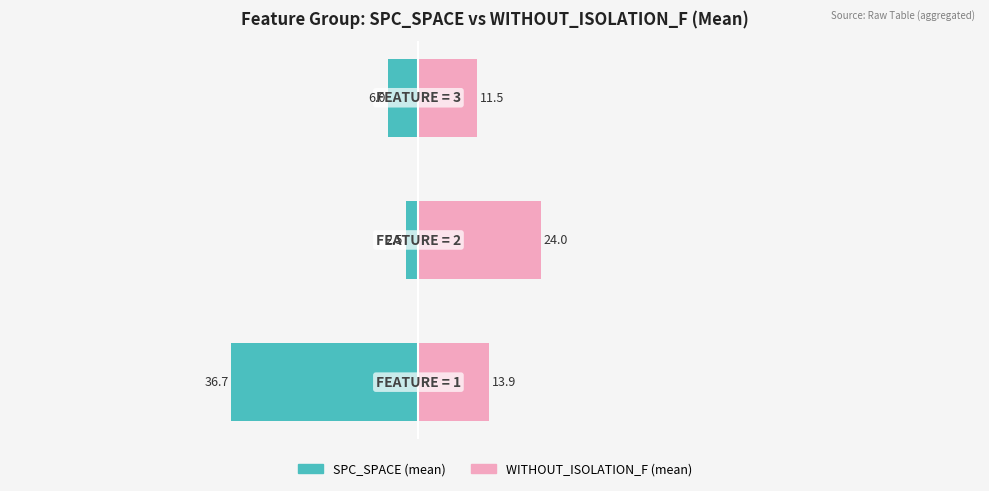

Does the chart contain any negative values?

Yes